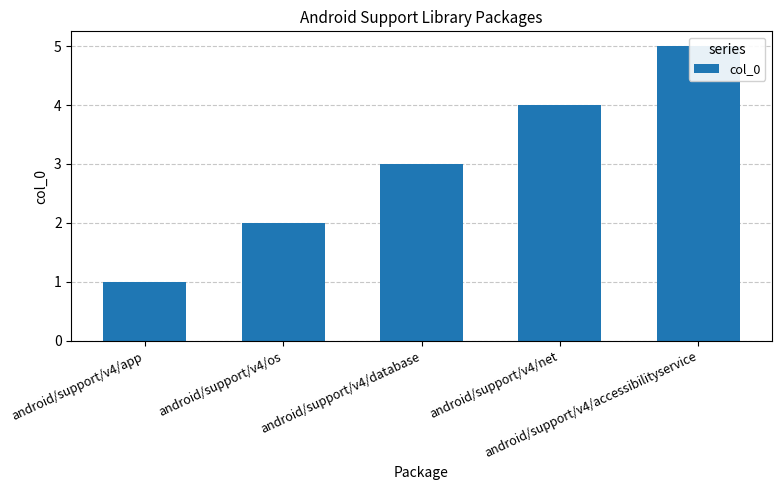

Where does the data first go above 3?

android/support/v4/net